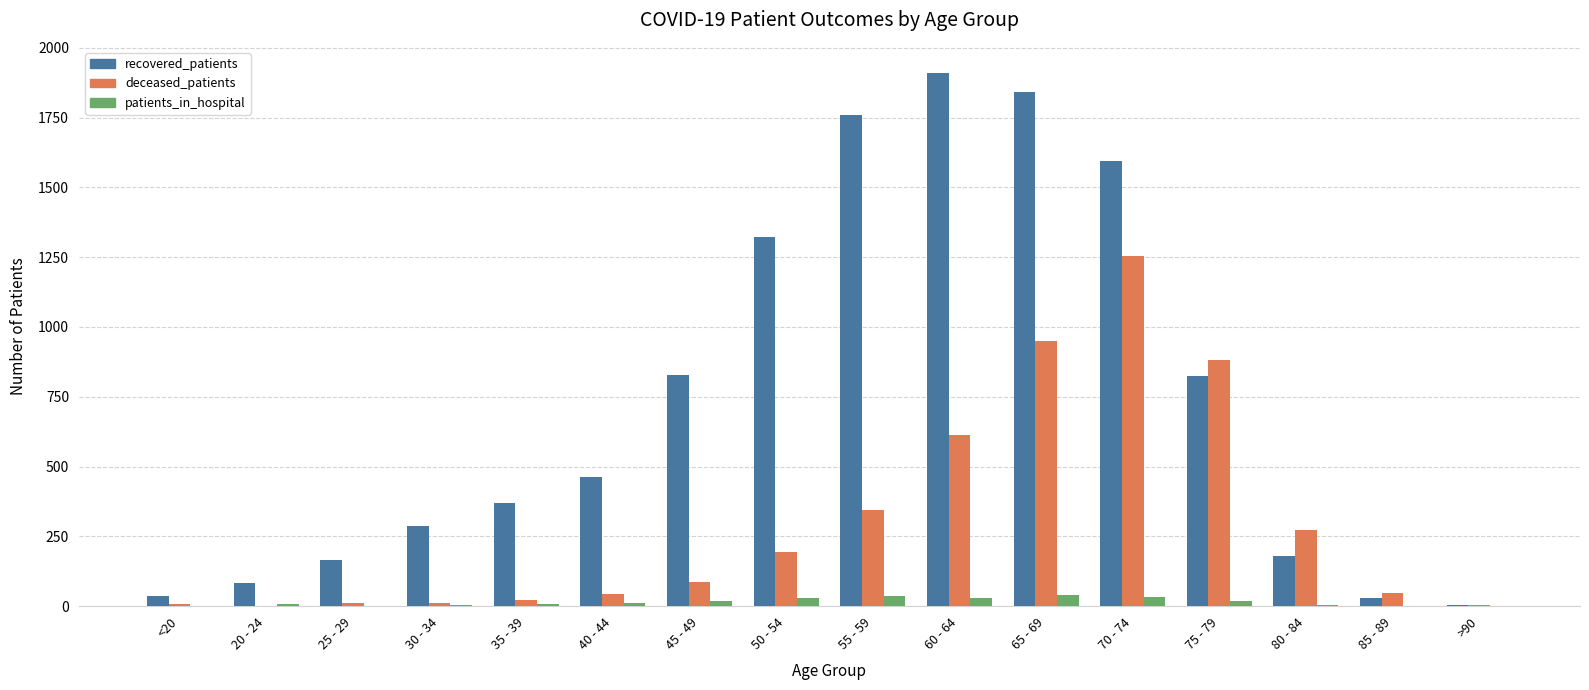

Which series changed the most between 25 - 29 and 30 - 34?

recovered_patients